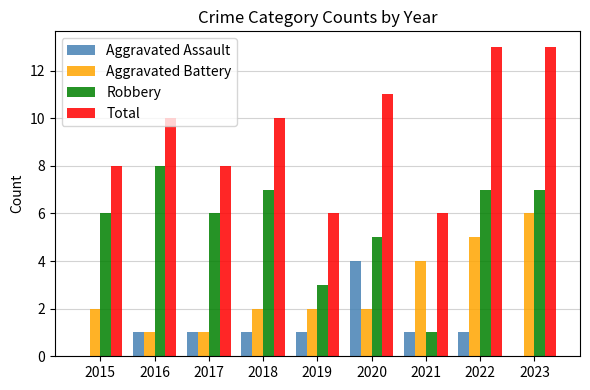

What is the sum of the Total values at 2020 and 2016?

21